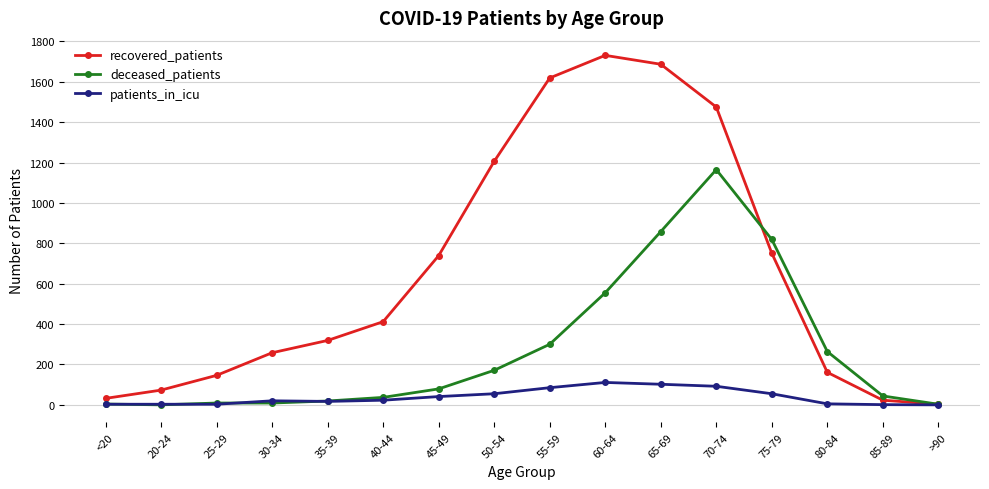

What are all the series names shown in the legend?

recovered_patients, deceased_patients, patients_in_icu